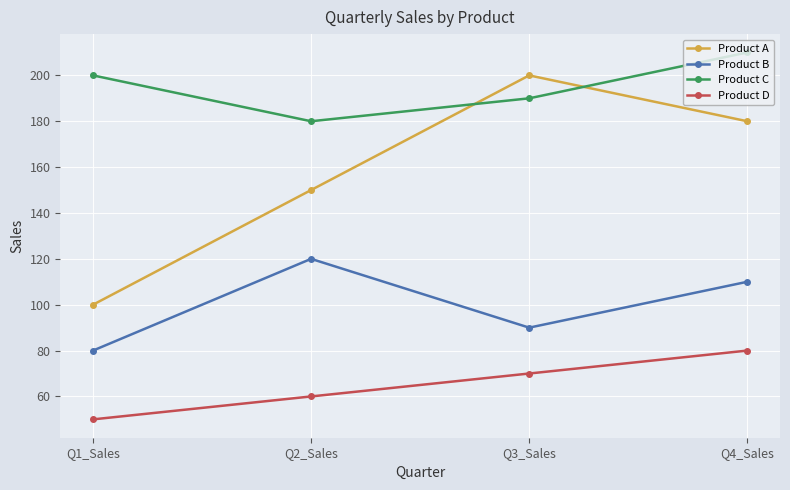

Which category has the highest value in the Product D series?

Q4_Sales